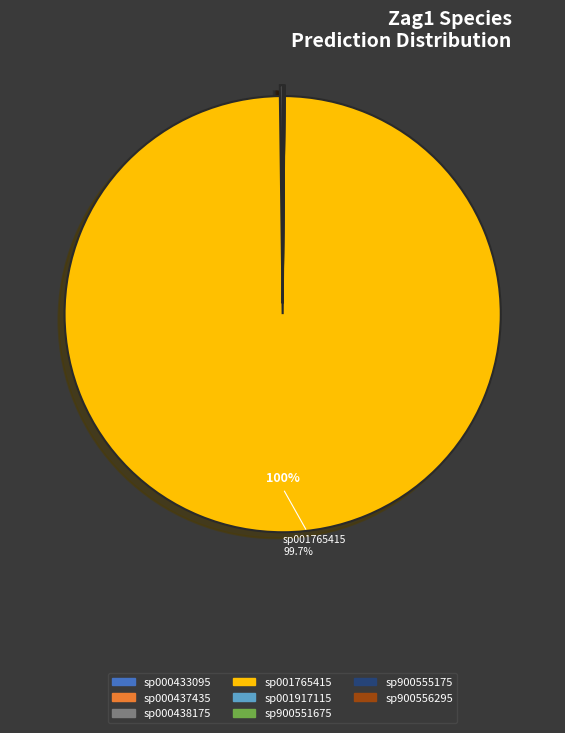

Is there any slice that represents more than half of the pie?

Yes